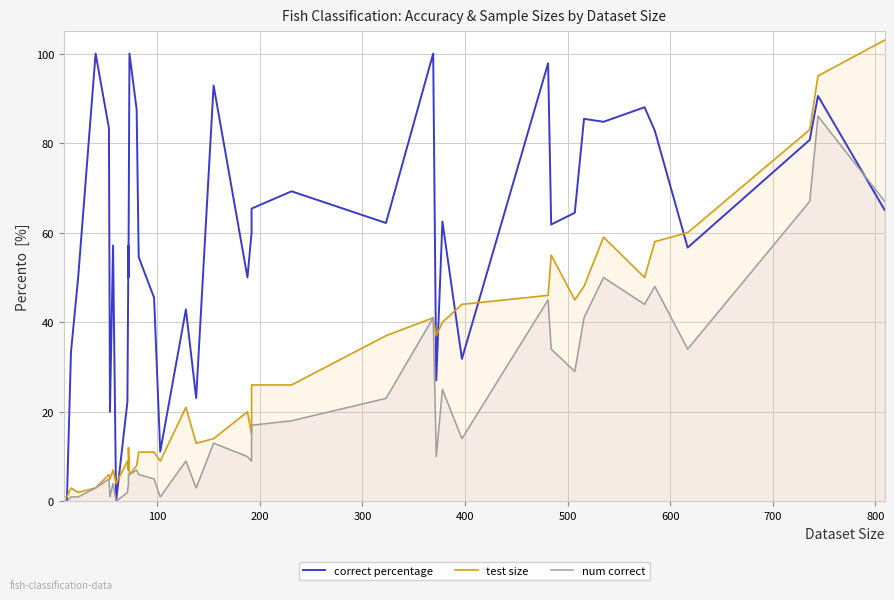

Which series has the largest range (max minus min)?

test size (dataset)